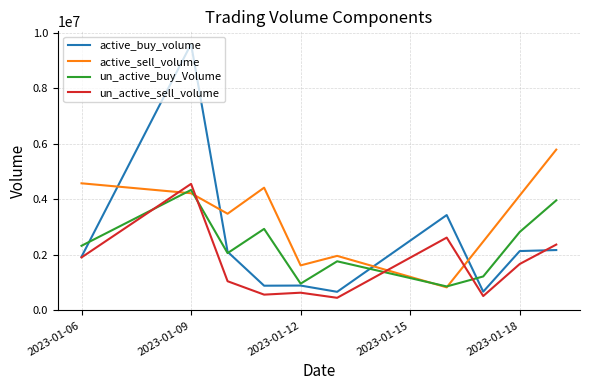

What is the greatest value displayed?

9604345